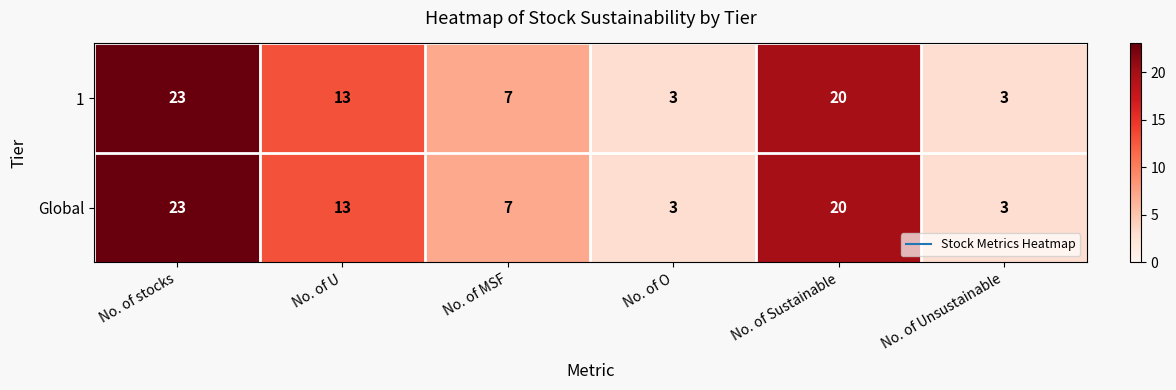

What is the total value across all series at No. of Unsustainable?

6